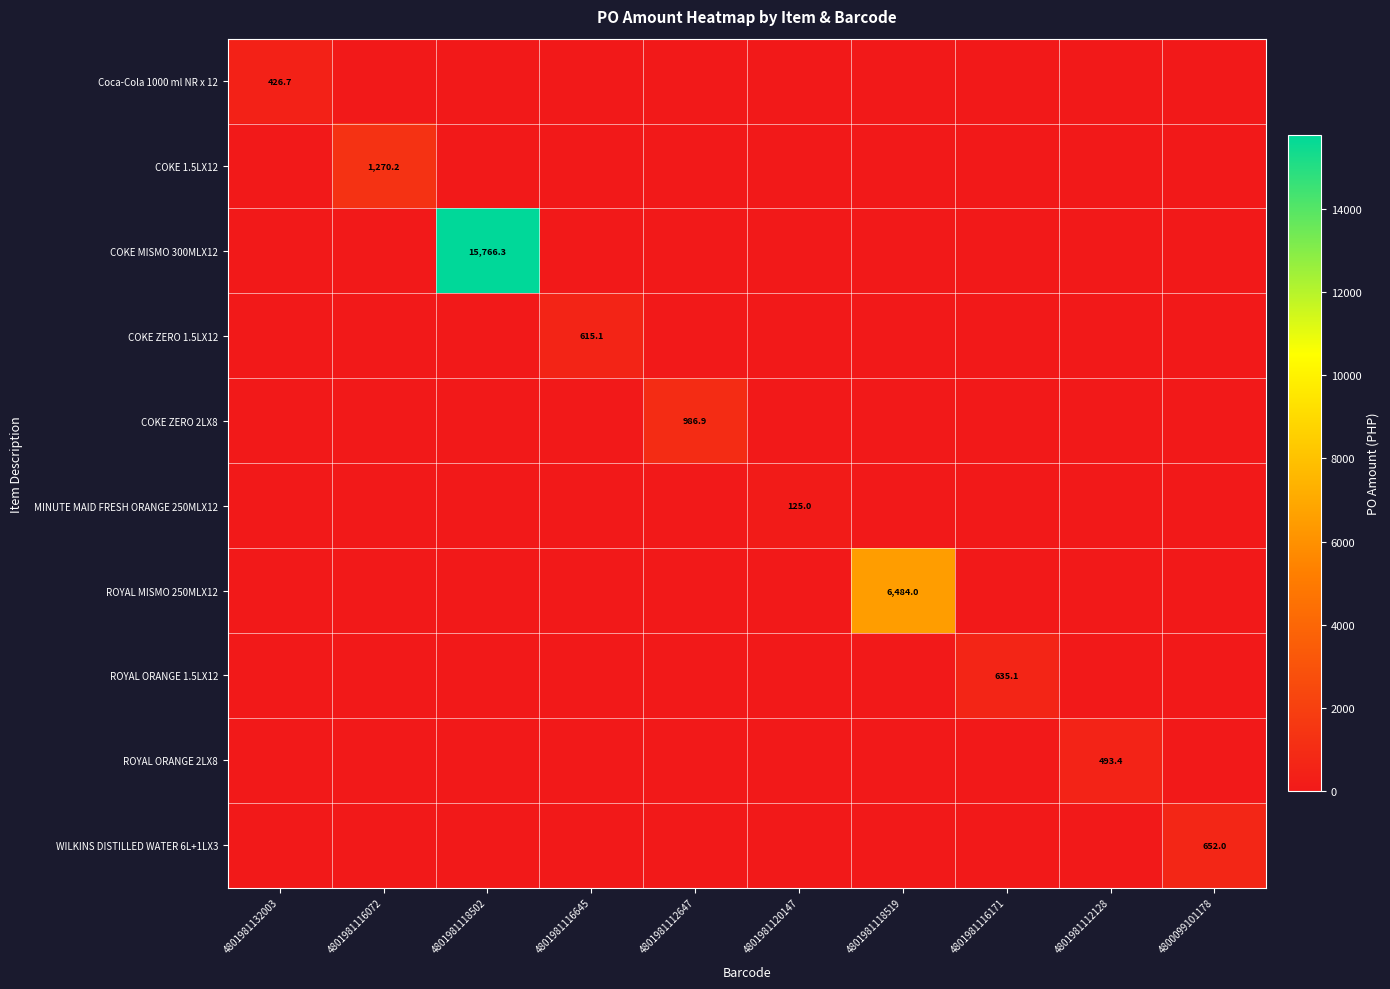

Is it true that MINUTE MAID FRESH ORANGE 250MLX12 equals 54.1 at 4801981120147?

False